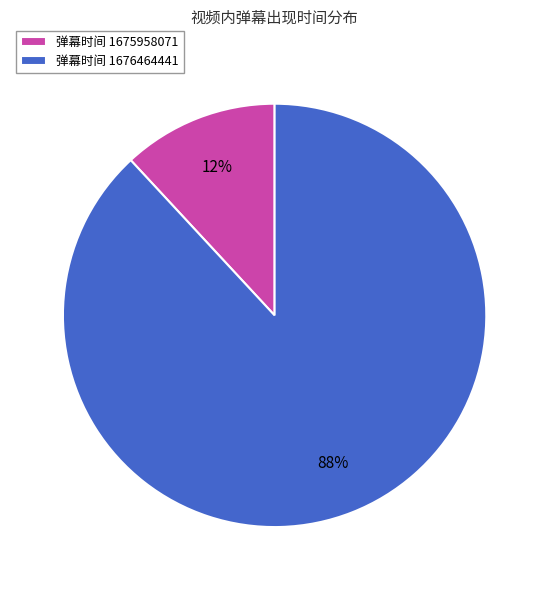

Is the sum of 弹幕时间 1675958071 and 弹幕时间 1676464441 greater than half?

Yes